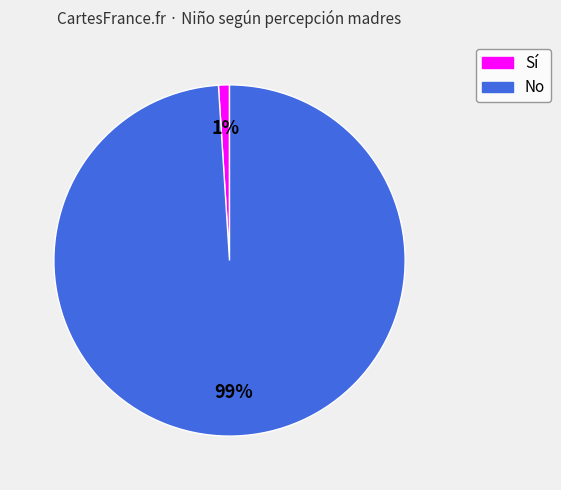

Is there any slice that represents more than half of the pie?

Yes